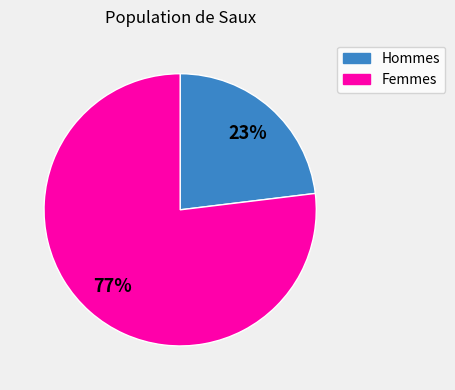

To the nearest percent, what is the average slice percentage?

50%